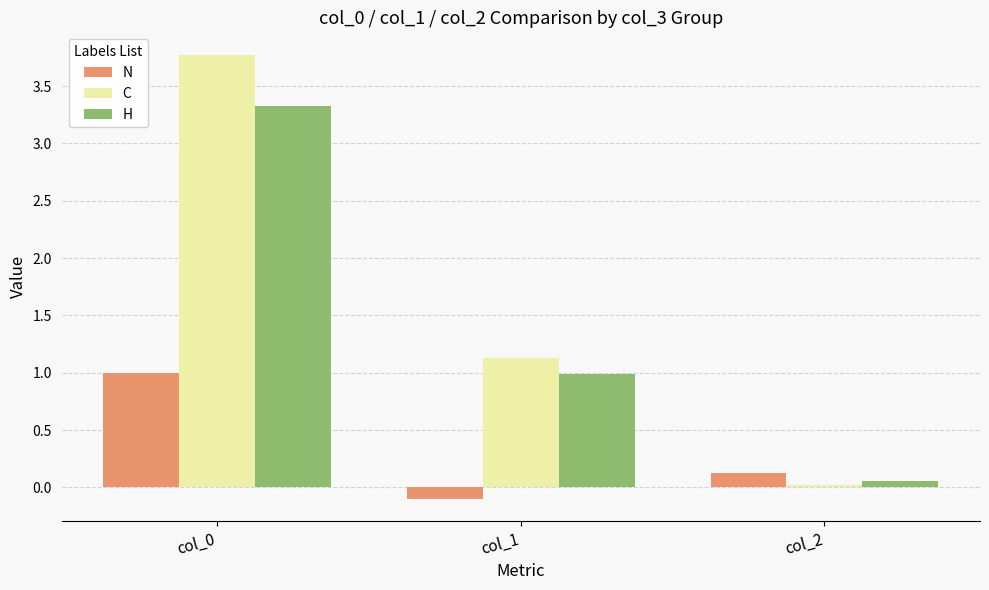

Are the bars grouped side by side (vs. stacked)?

Yes